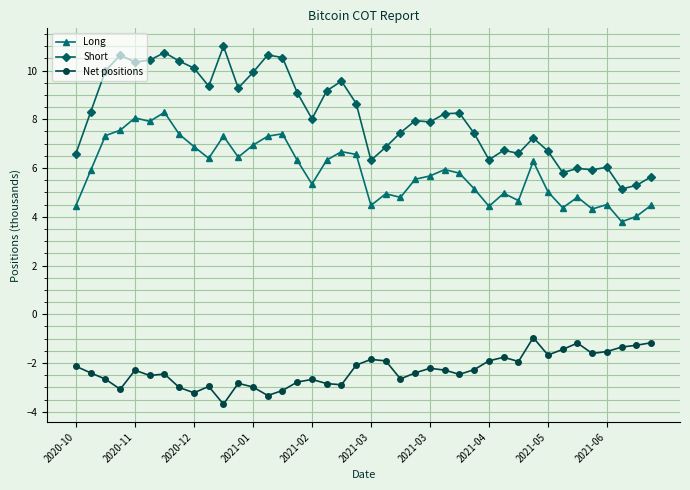

Is this an area chart (filled region under the line)?

No